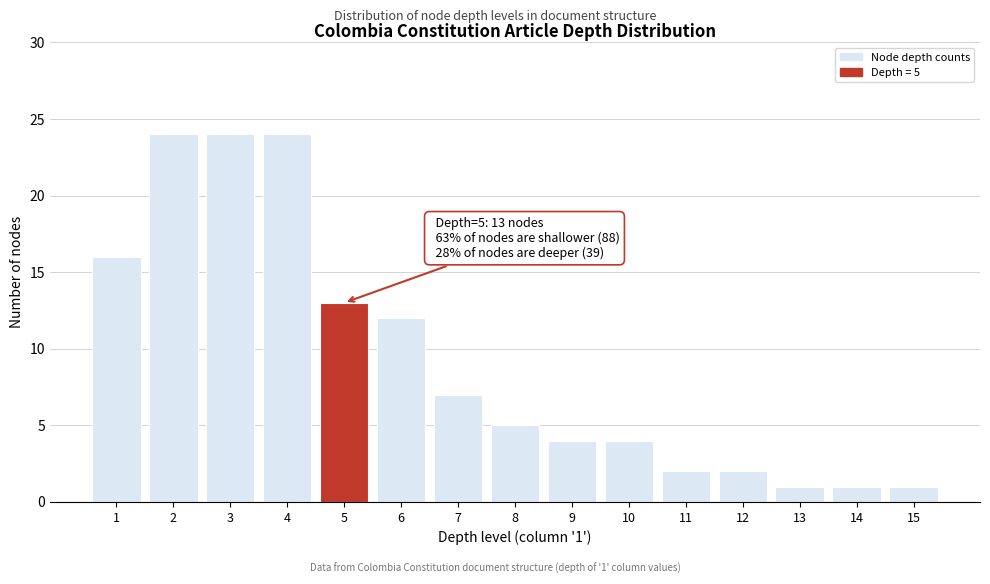

Reading right to left, transcribe all the data shown in this chart.

15=1	14=1	13=1	12=2	11=2	10=4	9=4	8=5	7=7	6=12	5=13	4=24	3=24	2=24	1=16